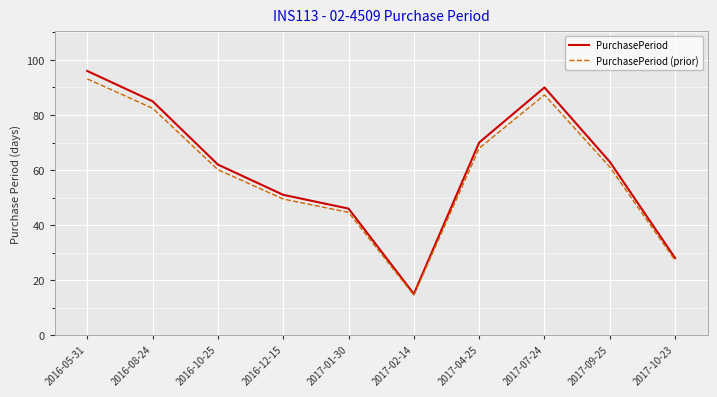

What position from the right is 2017-02-14?

5